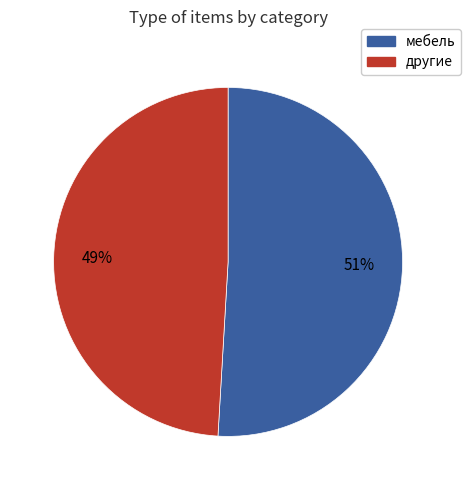

Is there any slice that represents more than half of the pie?

Yes